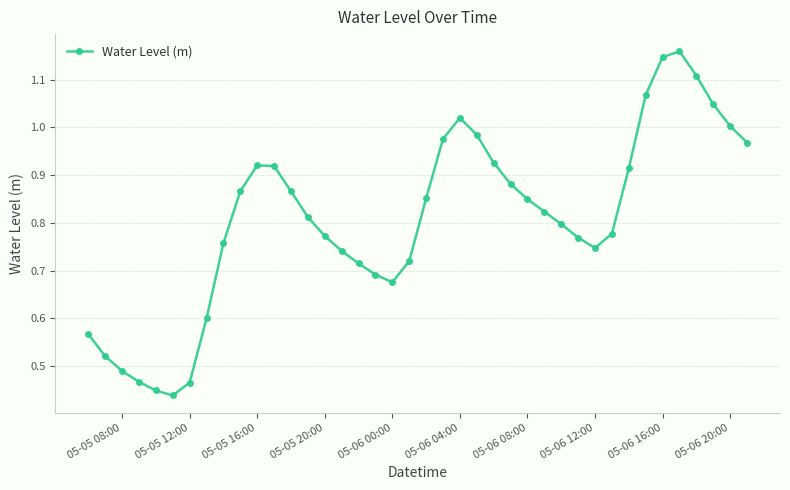

True or false: there are more than 0 points higher than both neighbors.

True